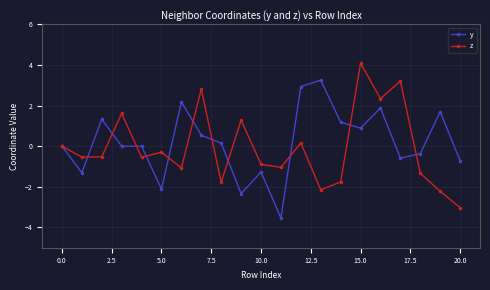

At how many categories does at least one series exceed -2?

21